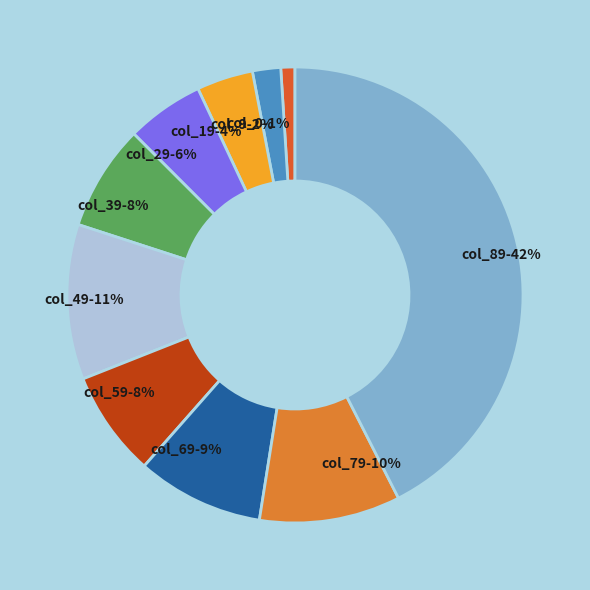

Which category has the biggest portion of the pie?

col_89-42%